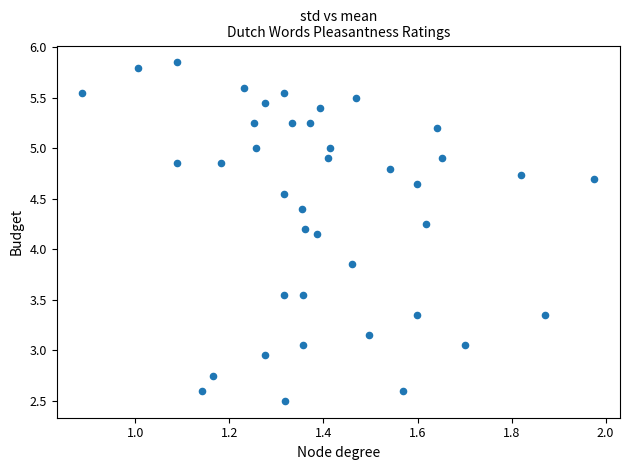

What is the range of X values (max minus min)?

1.1